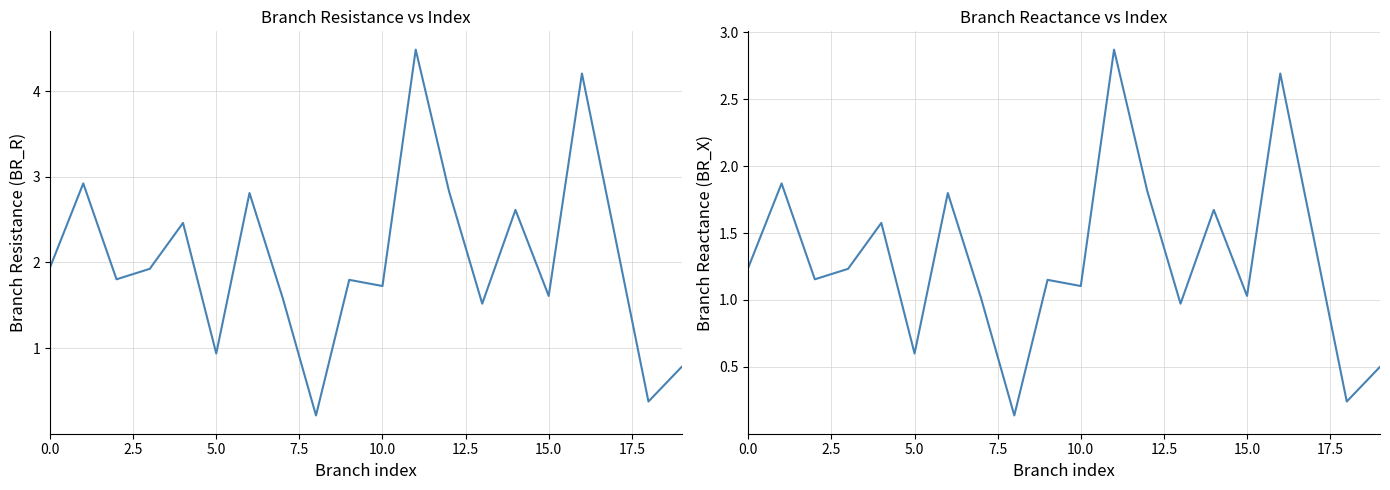

What are all the series names shown in the legend?

BR_R, BR_X